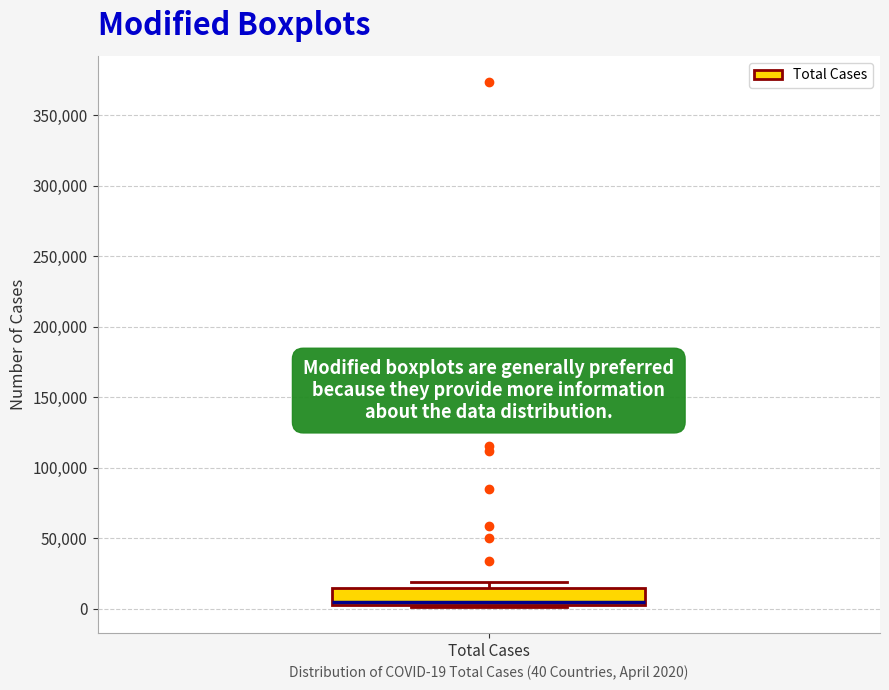

Transcribe this box plot: give where the median line is, the range the box spans, and where the two whiskers end, as read against the y-axis. The values are not printed on the chart, so give them approximately, as read against the axis.

median 5000 (just above the box's lower edge), box 5000 to 15000, whiskers 0 to 20000